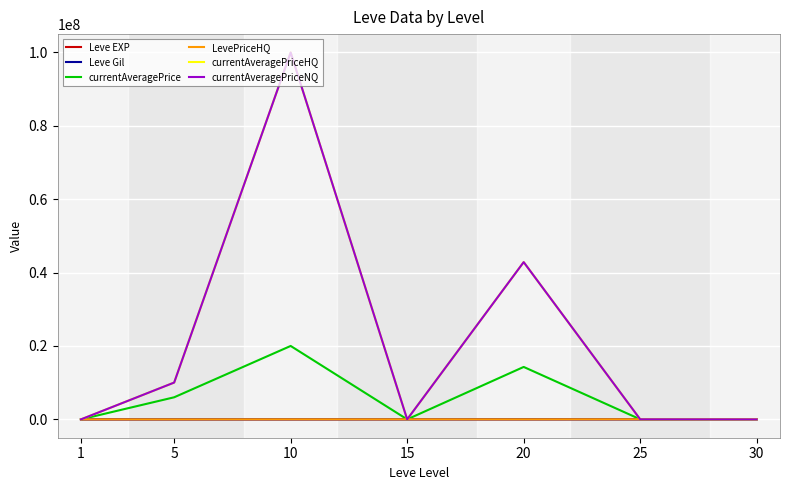

How many categories are shown in the chart?

7